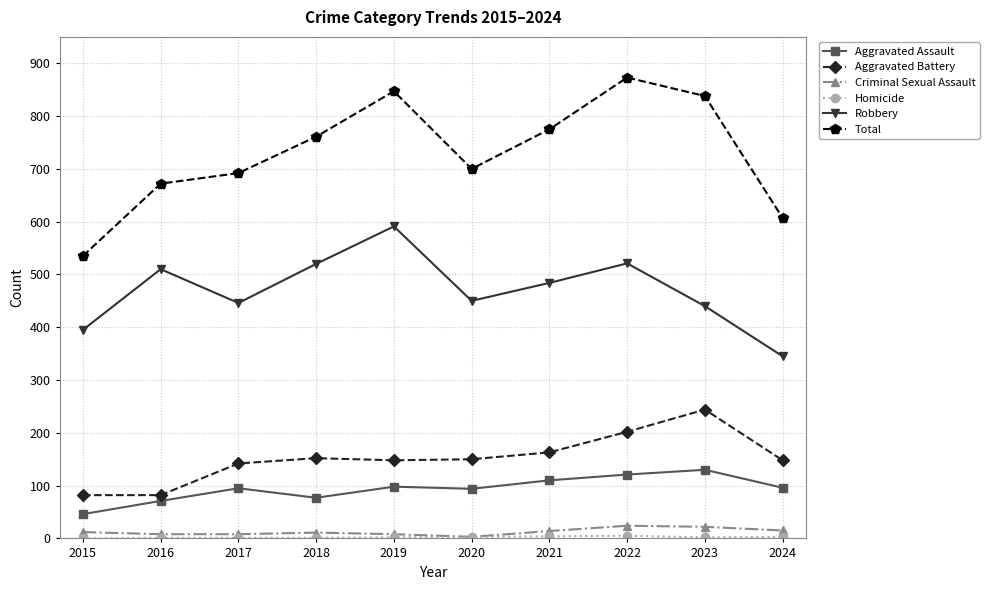

Does the chart have visible grid lines?

Yes